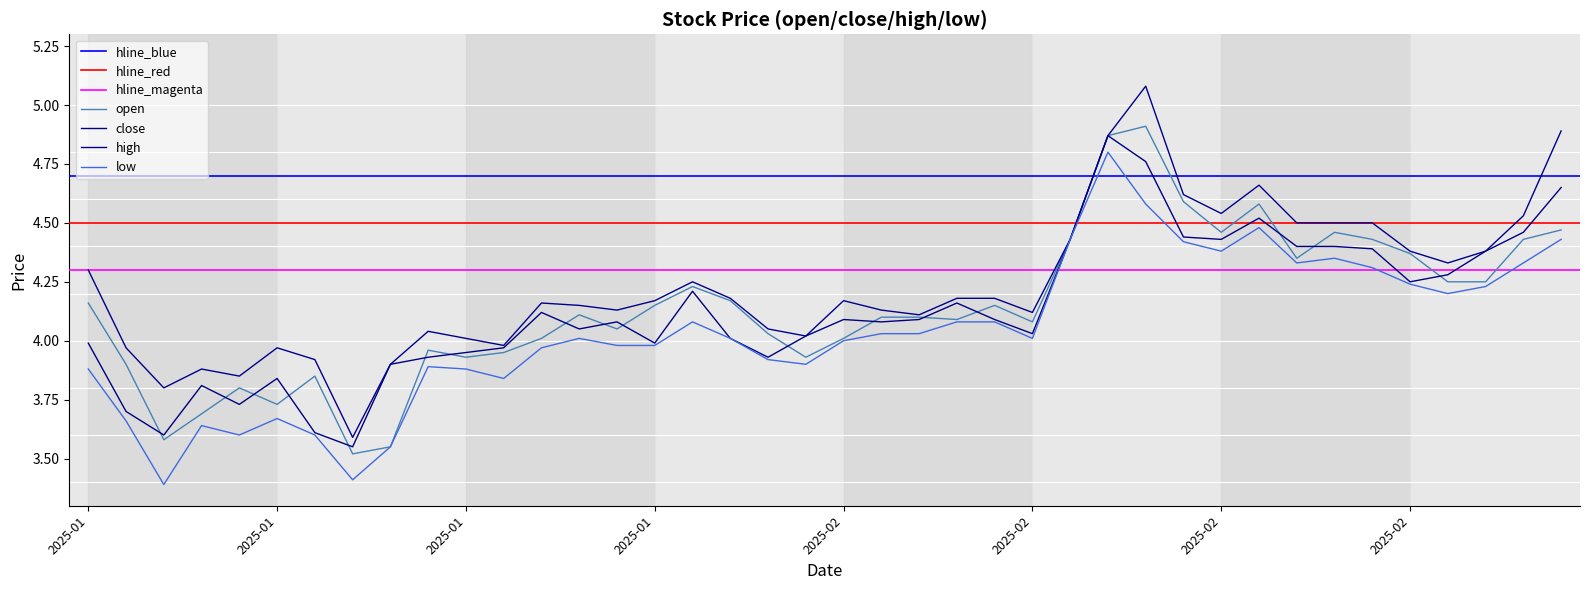

What is the difference between the close values at low and 9?

0.1